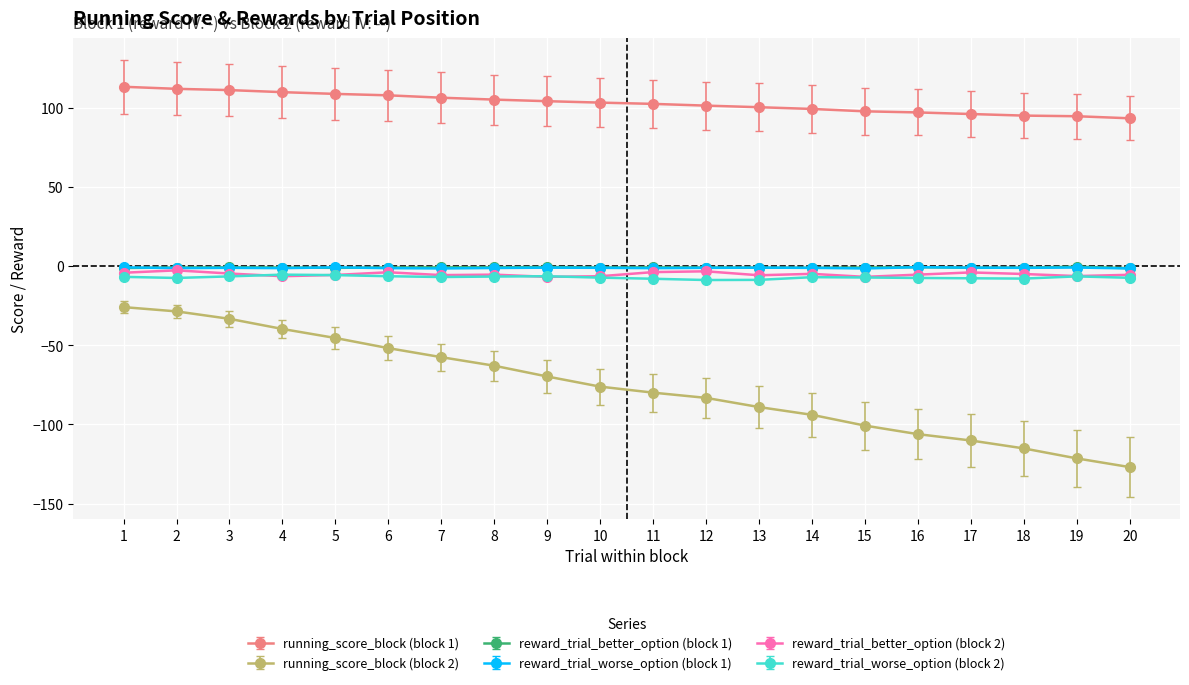

Which series has the widest spread of values?

running_score_block (block 2)